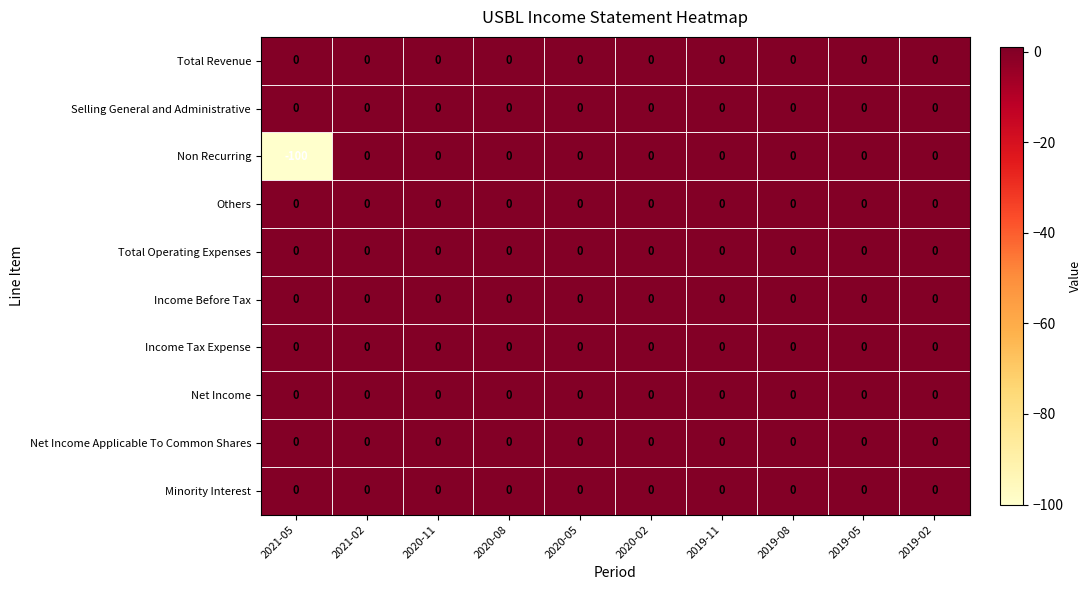

The value of Total Operating Expenses at 2021-05 is 0. True or false?

True